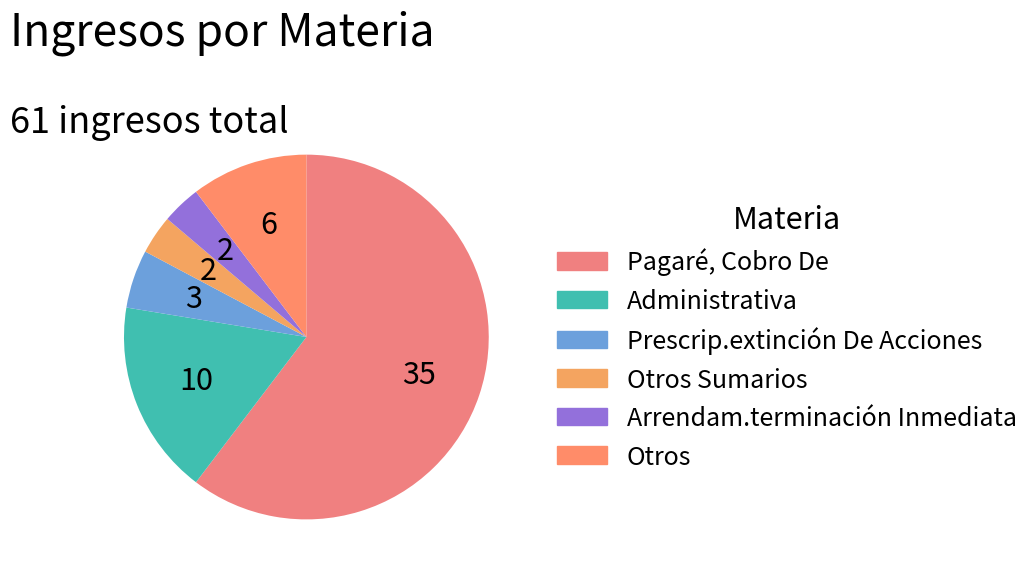

What is the change in value from Arrendam.terminación Inmediata to Otros?

+4